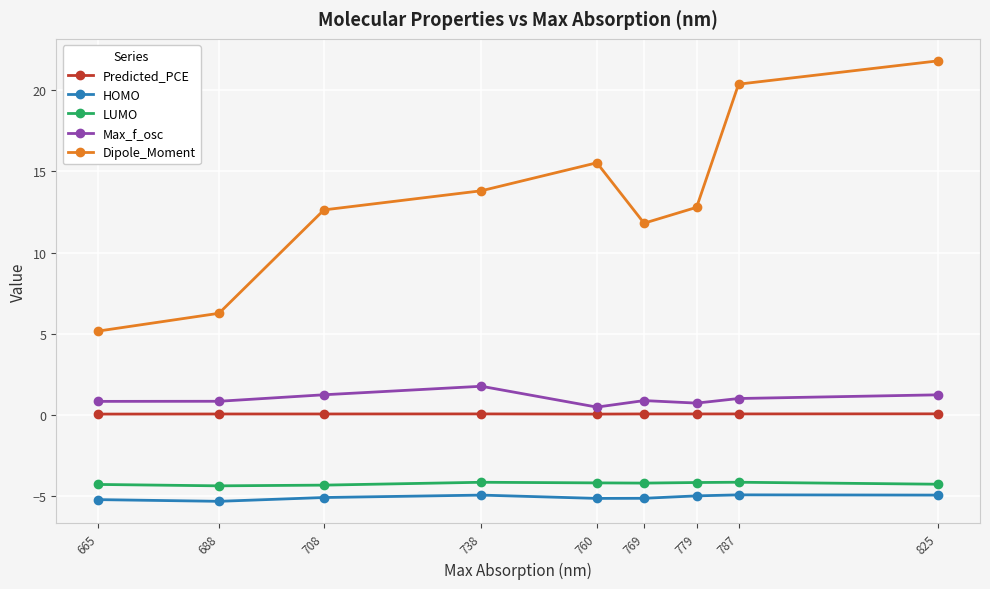

True or false: Dipole_Moment has more than 0 points higher than both neighbors.

True